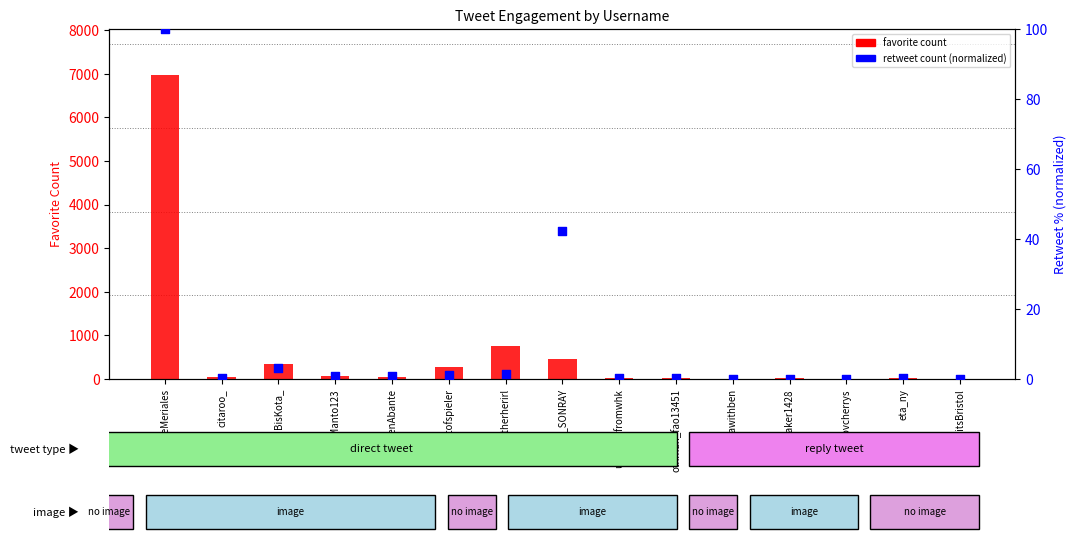

Is the value of favorite count at KangManto123 greater than the value of retweet count (percentile) at RobbieMeriales?

No